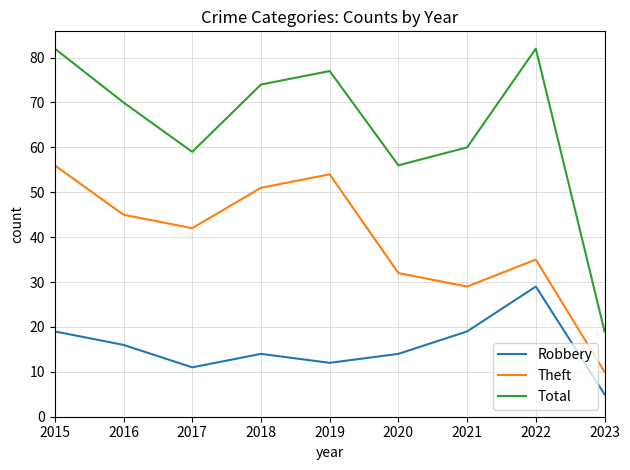

Which series has the largest range (max minus min)?

Total